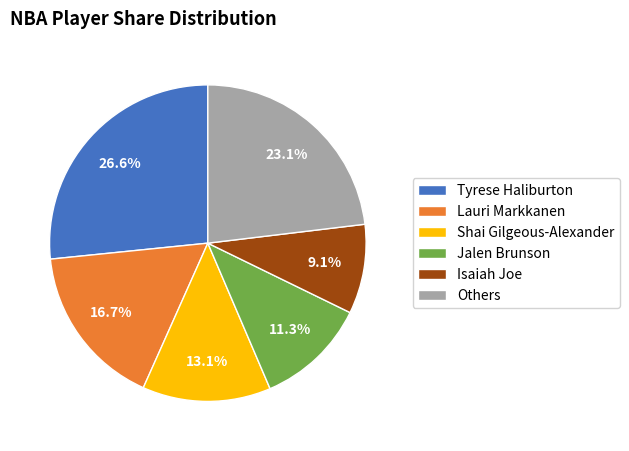

Combined, do Lauri Markkanen and Others account for over 50%?

No